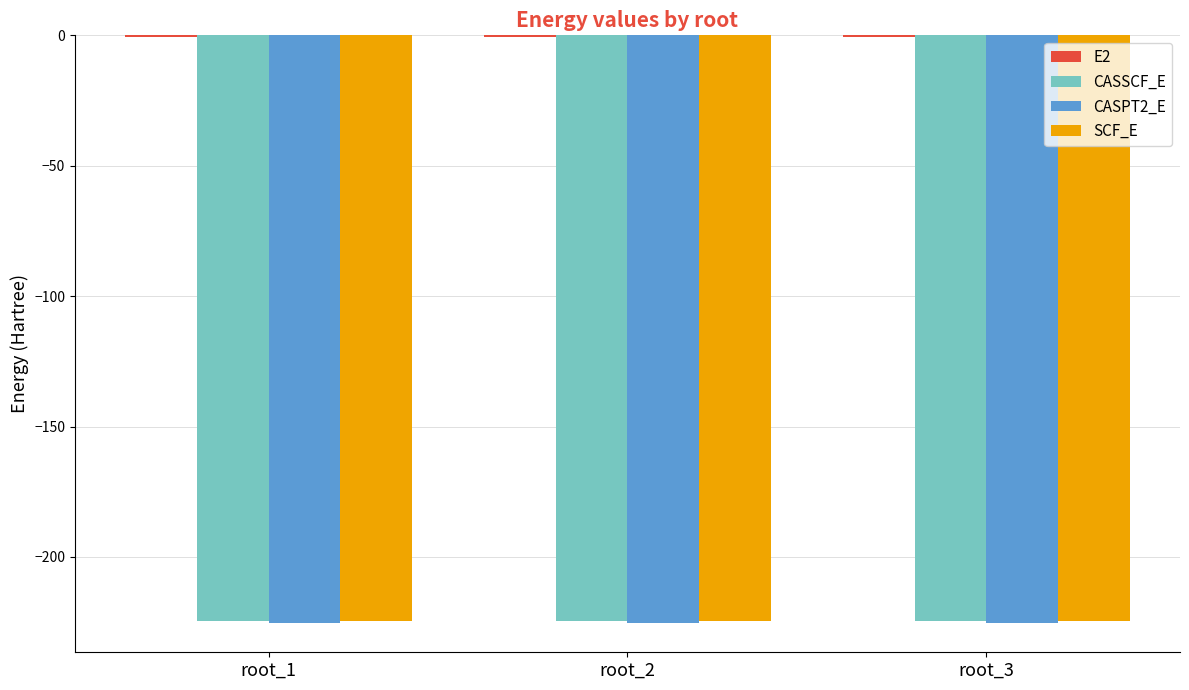

Are the bars horizontal?

No